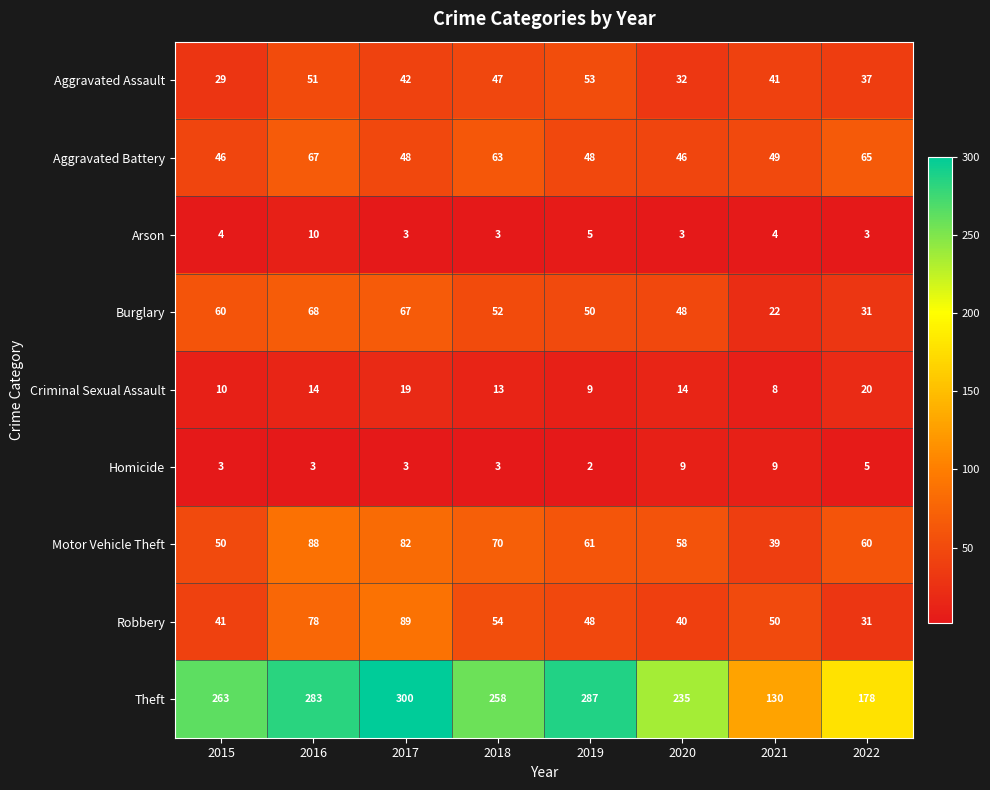

At which label is Homicide closest to 5?

2022